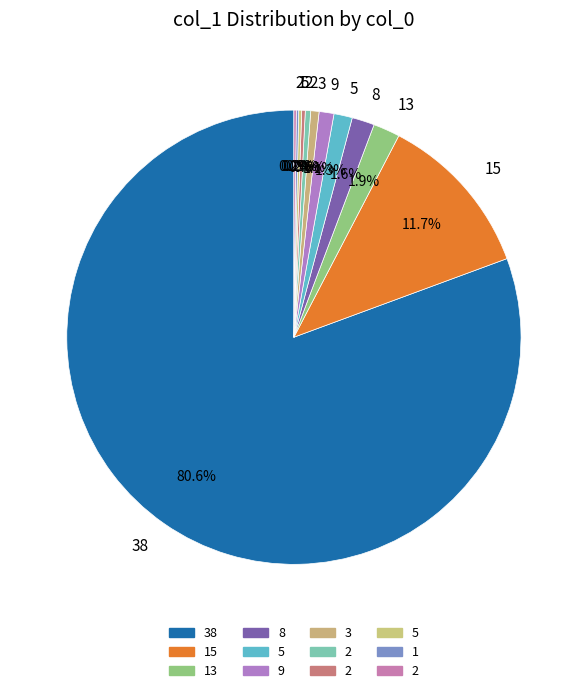

Is there a majority slice in this chart?

Yes